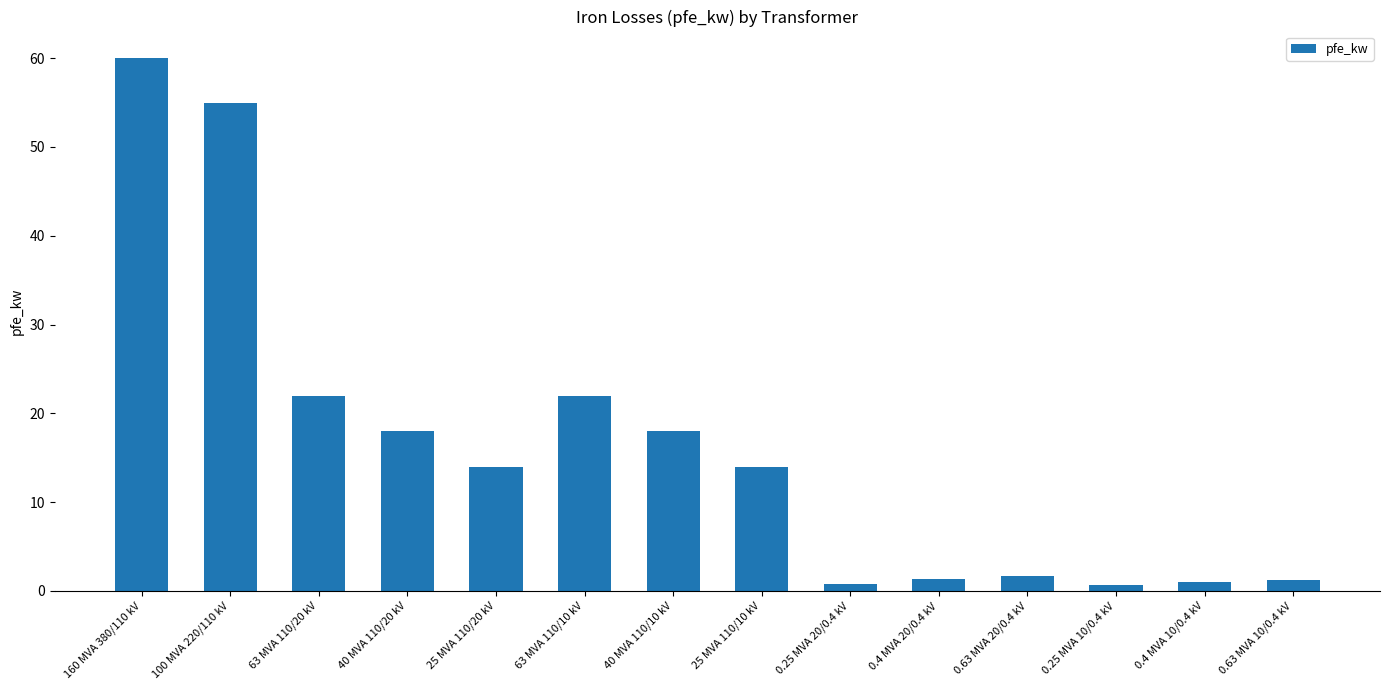

What is the average value?

16.4